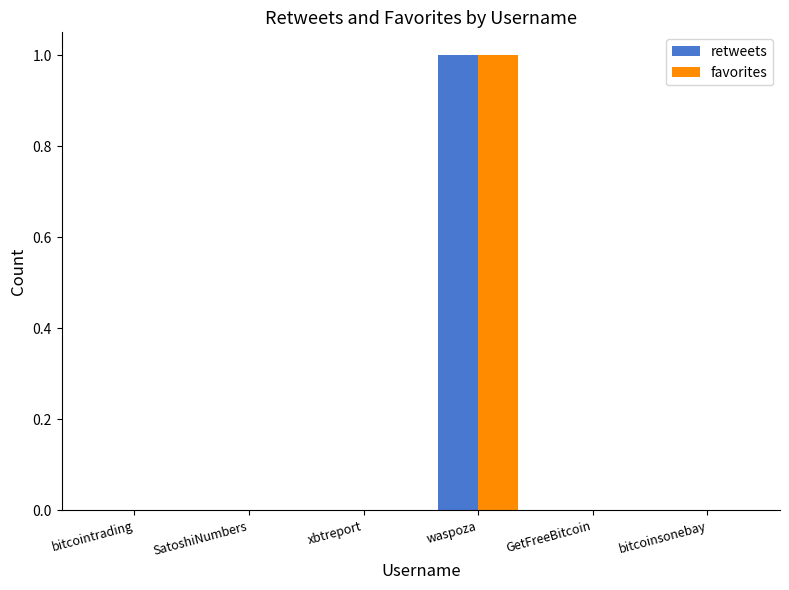

Which category has the highest value in the favorites series?

waspoza